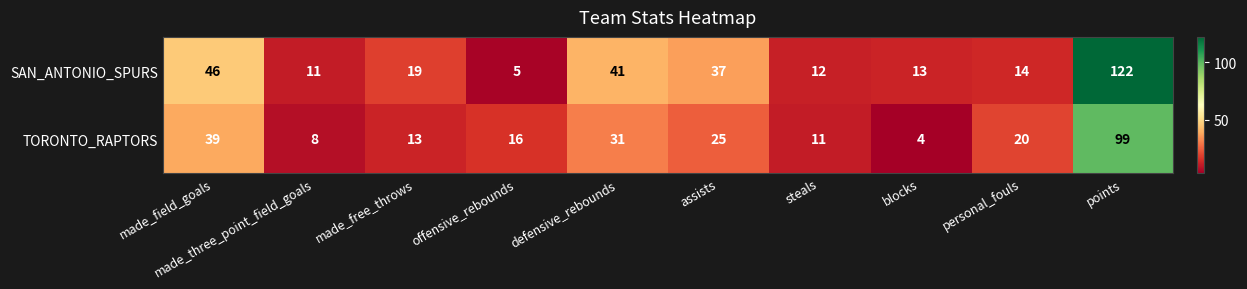

Rank the series at made_three_point_field_goals from lowest to highest value.

TORONTO_RAPTORS, SAN_ANTONIO_SPURS